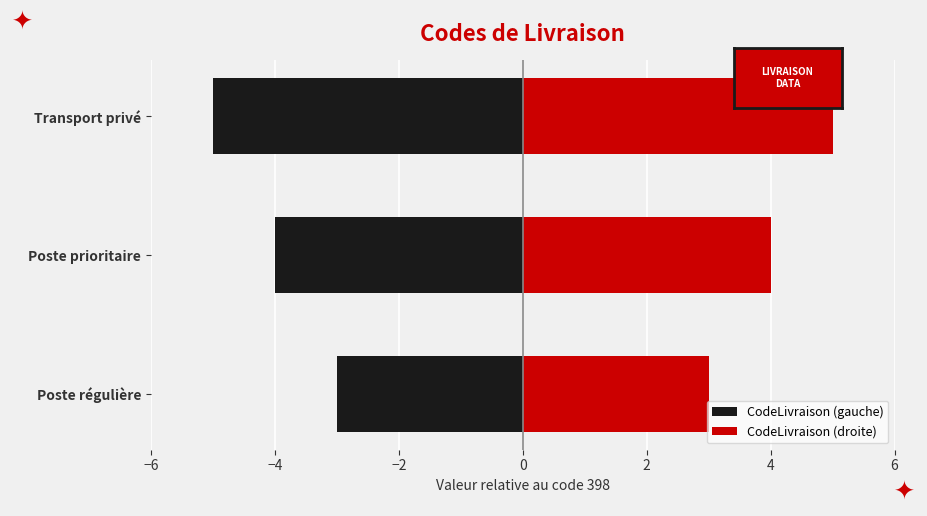

The value of CodeLivraison (droite) at Transport privé is 7. True or false?

False